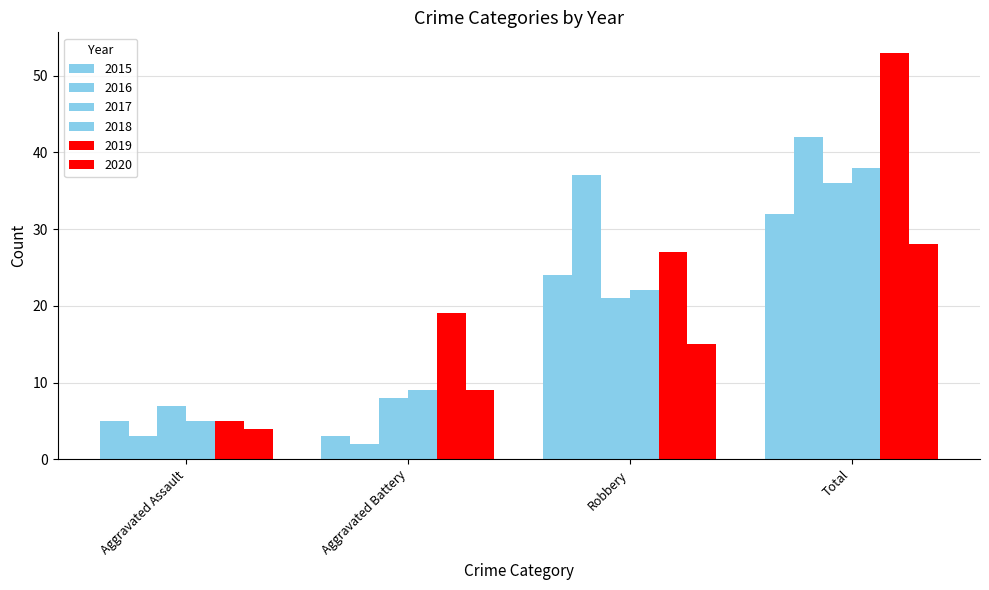

How many groups of bars are there?

4